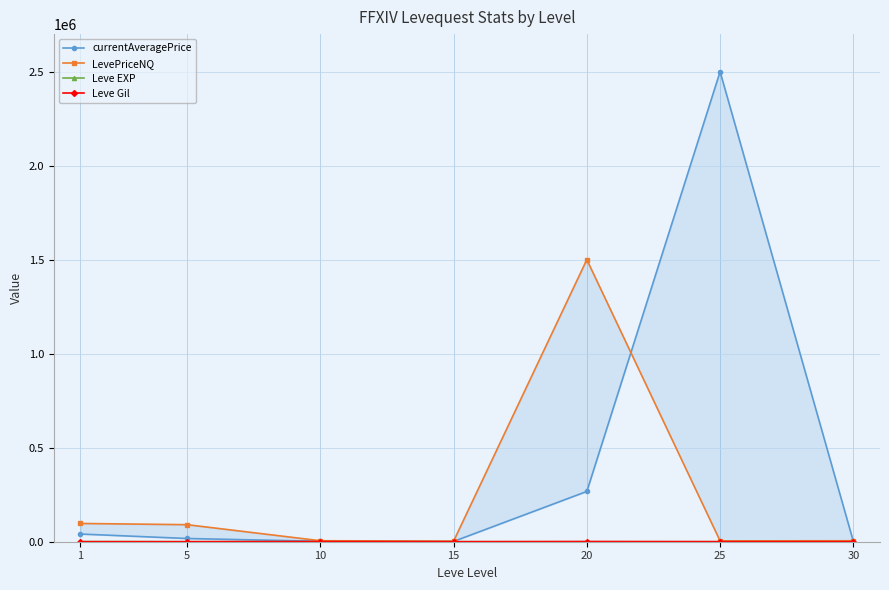

True or false: Leve Gil and LevePriceNQ cross at least once.

False